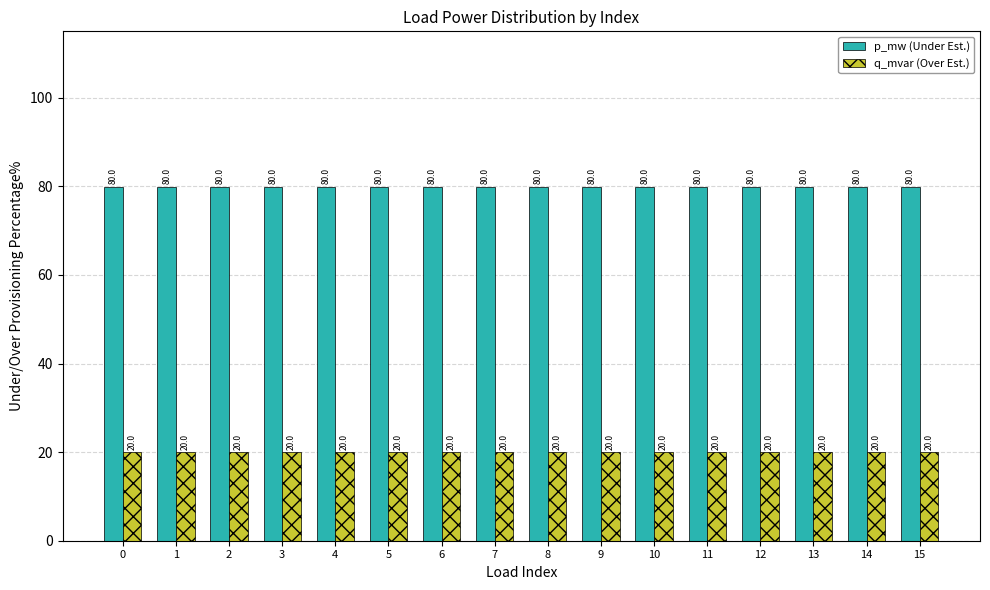

What is the average value of the q_mvar (Over Est.) series?

20.0